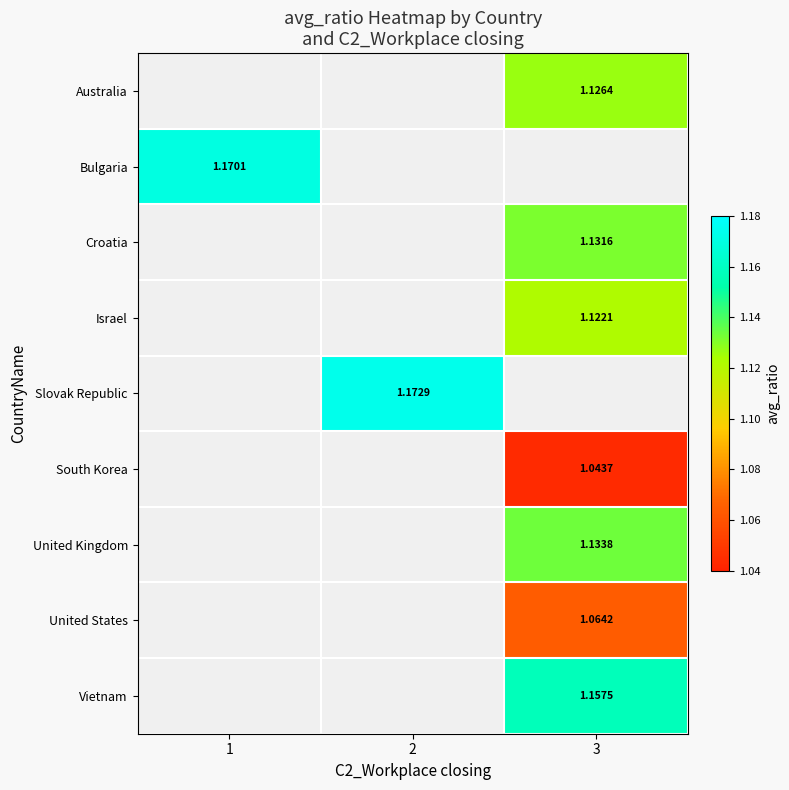

How many positive values does the Vietnam series have?

1